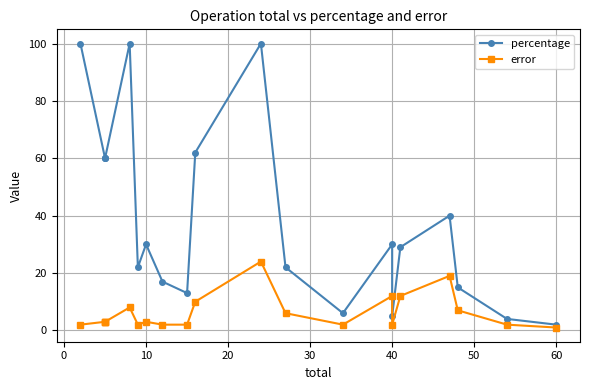

What are all the series names shown in the legend?

percentage, error